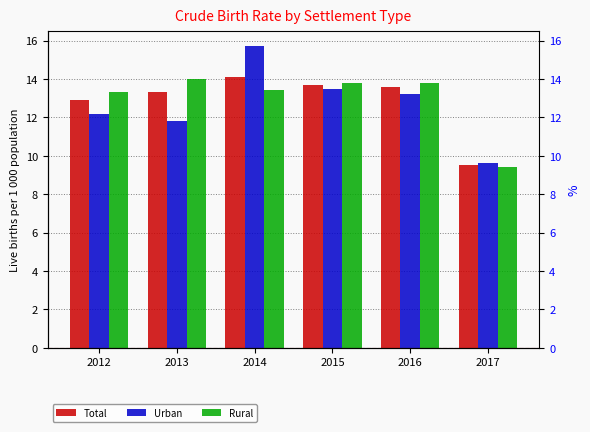

What are all the series names shown in the legend?

Total, Urban, Rural